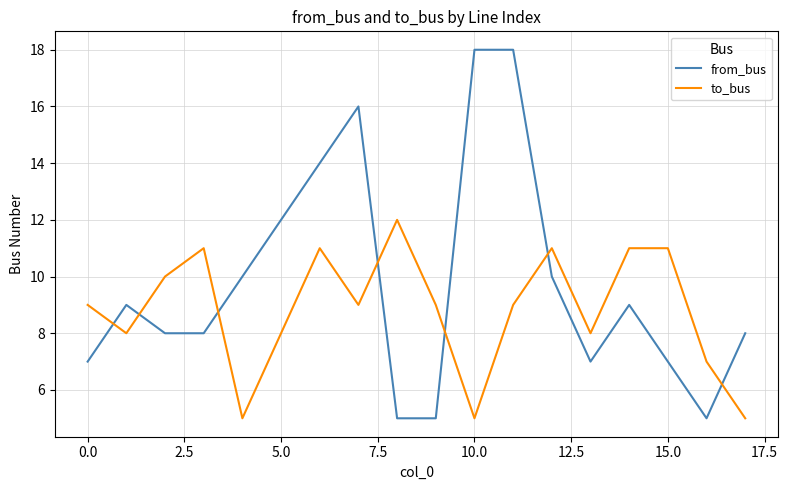

What is the greatest value displayed?

18